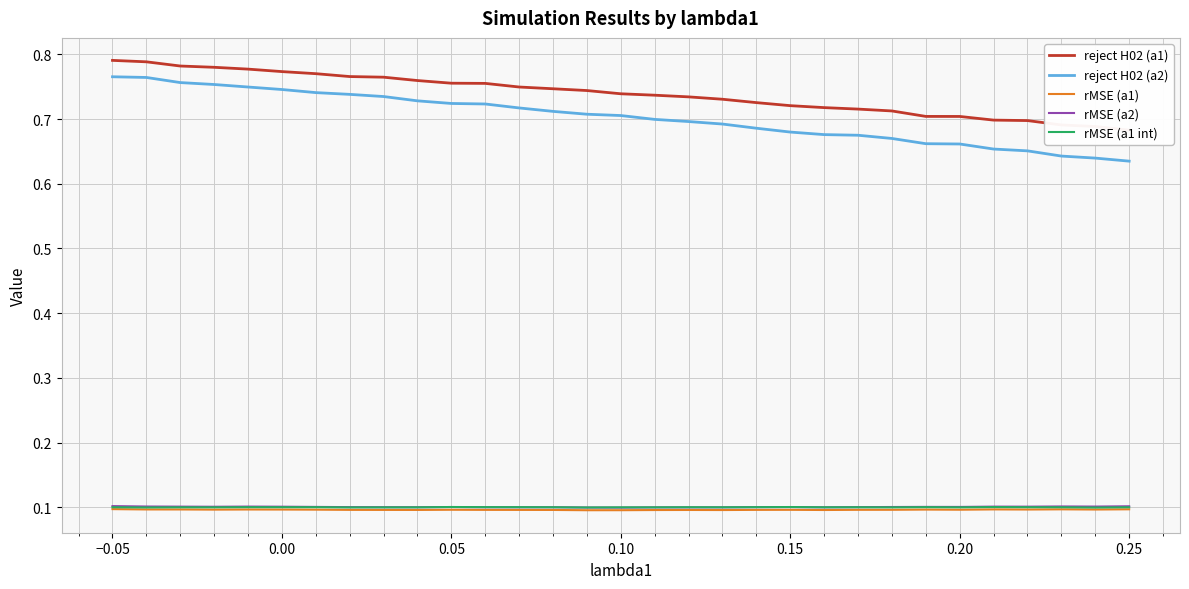

Is it true that rMSE (a1) equals 0.1 at −0.05?

True